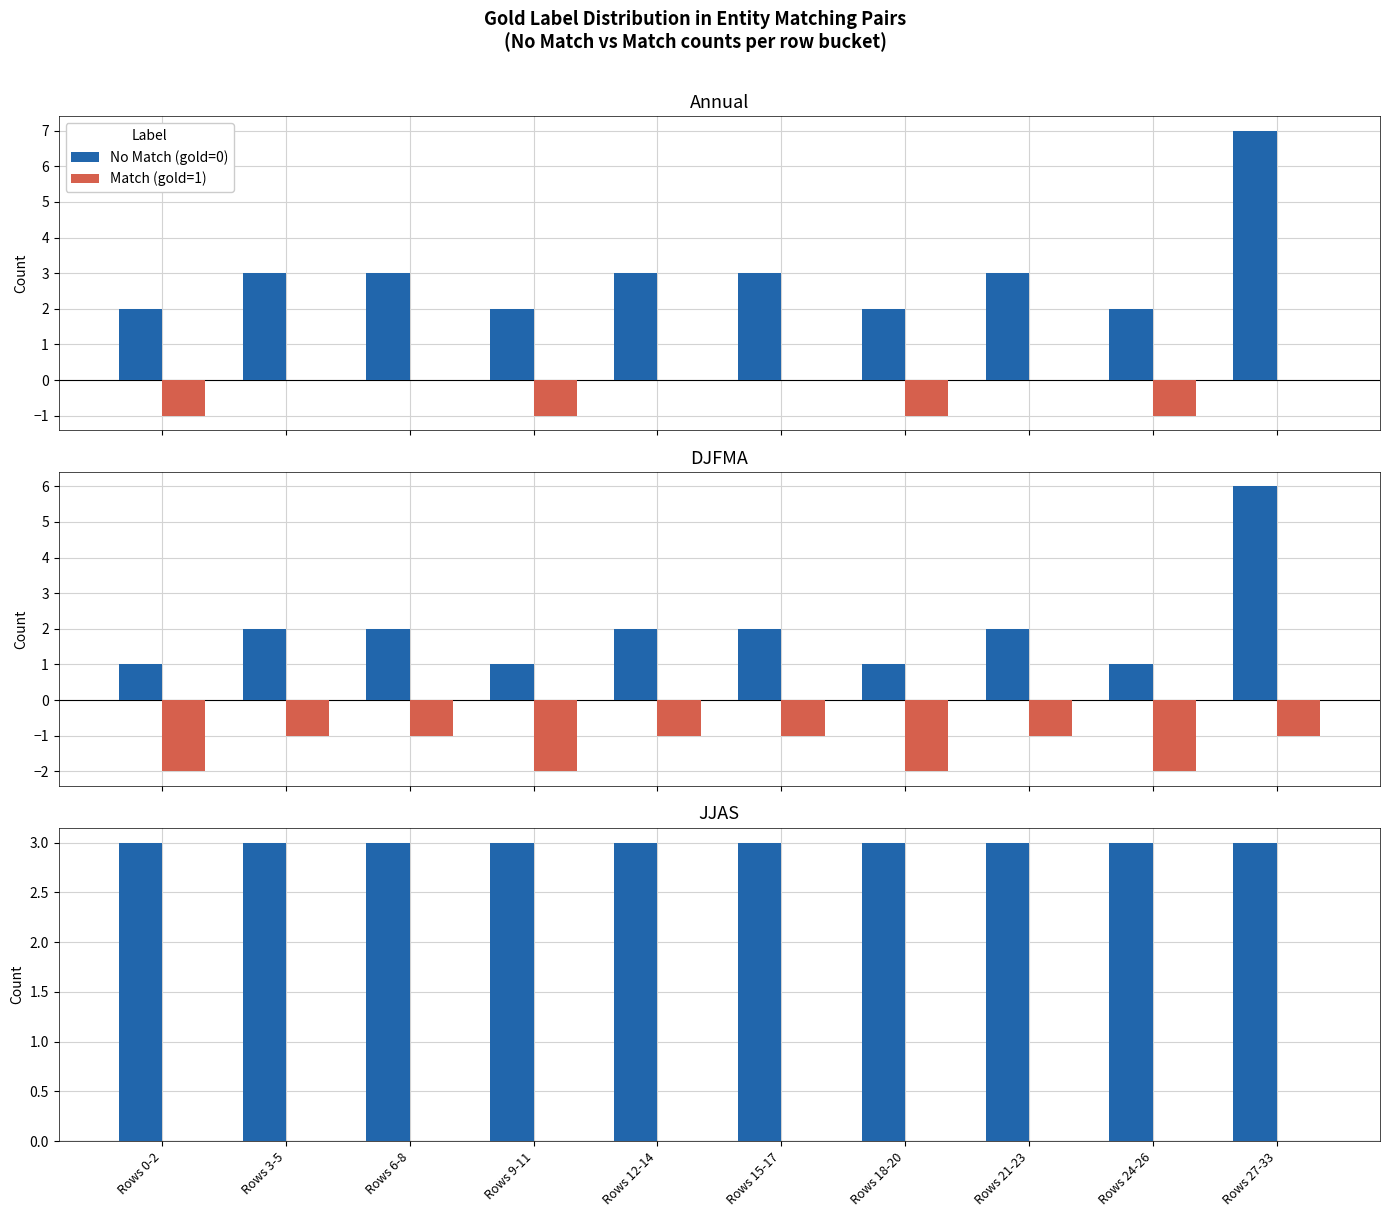

Is the value of Match (gold=1) at Rows 18-20 greater than the value of No Match (gold=0) at Rows 15-17?

No